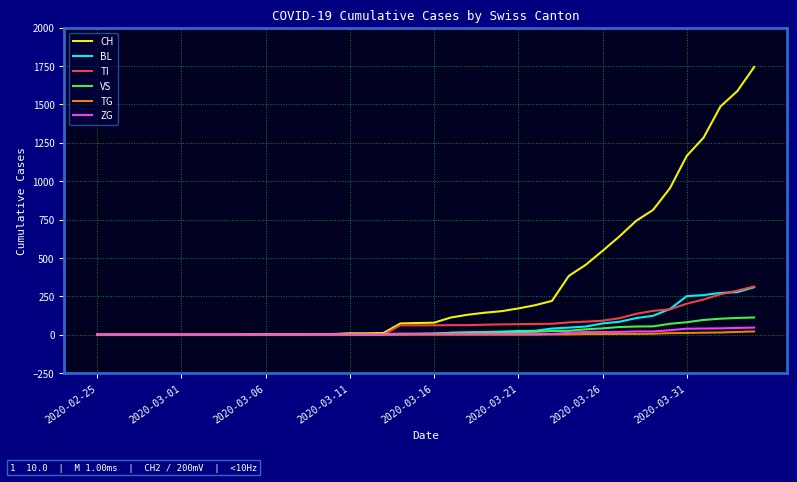

Which series has the largest range (max minus min)?

CH